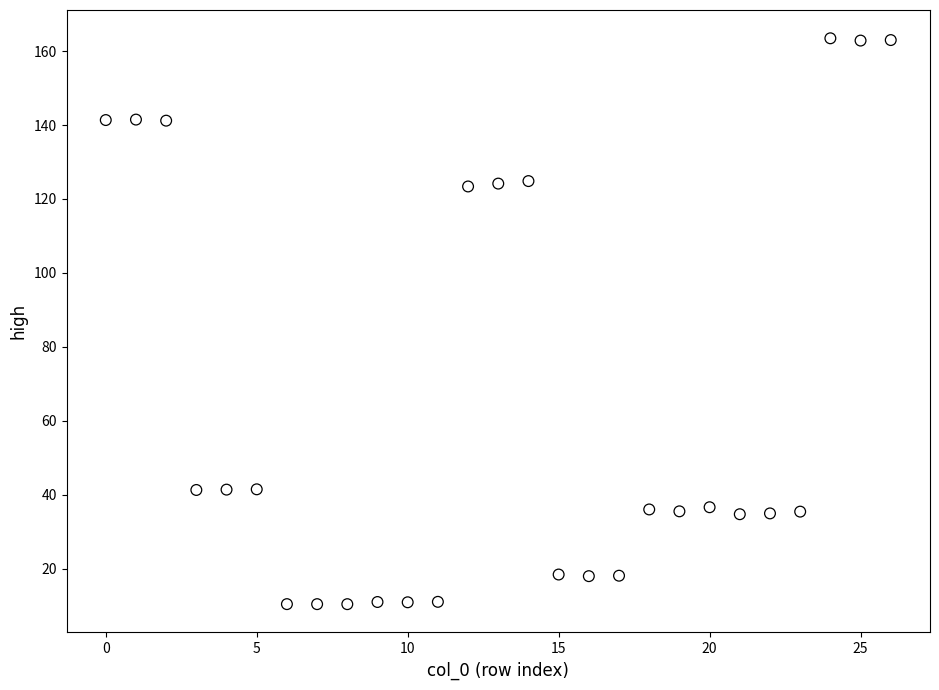

What is the range of Y values (max minus min)?

153.1